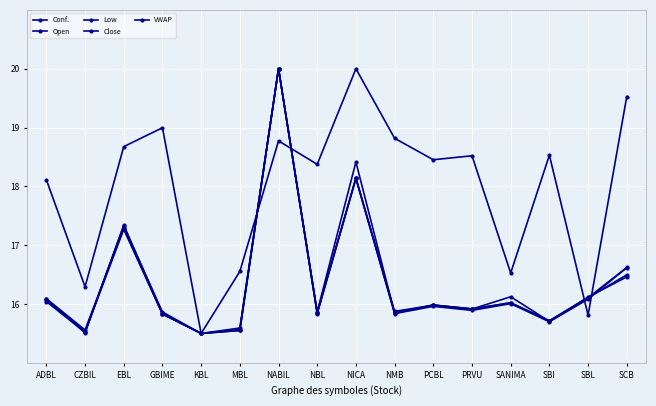

How many interior local valleys does the Low series have?

6